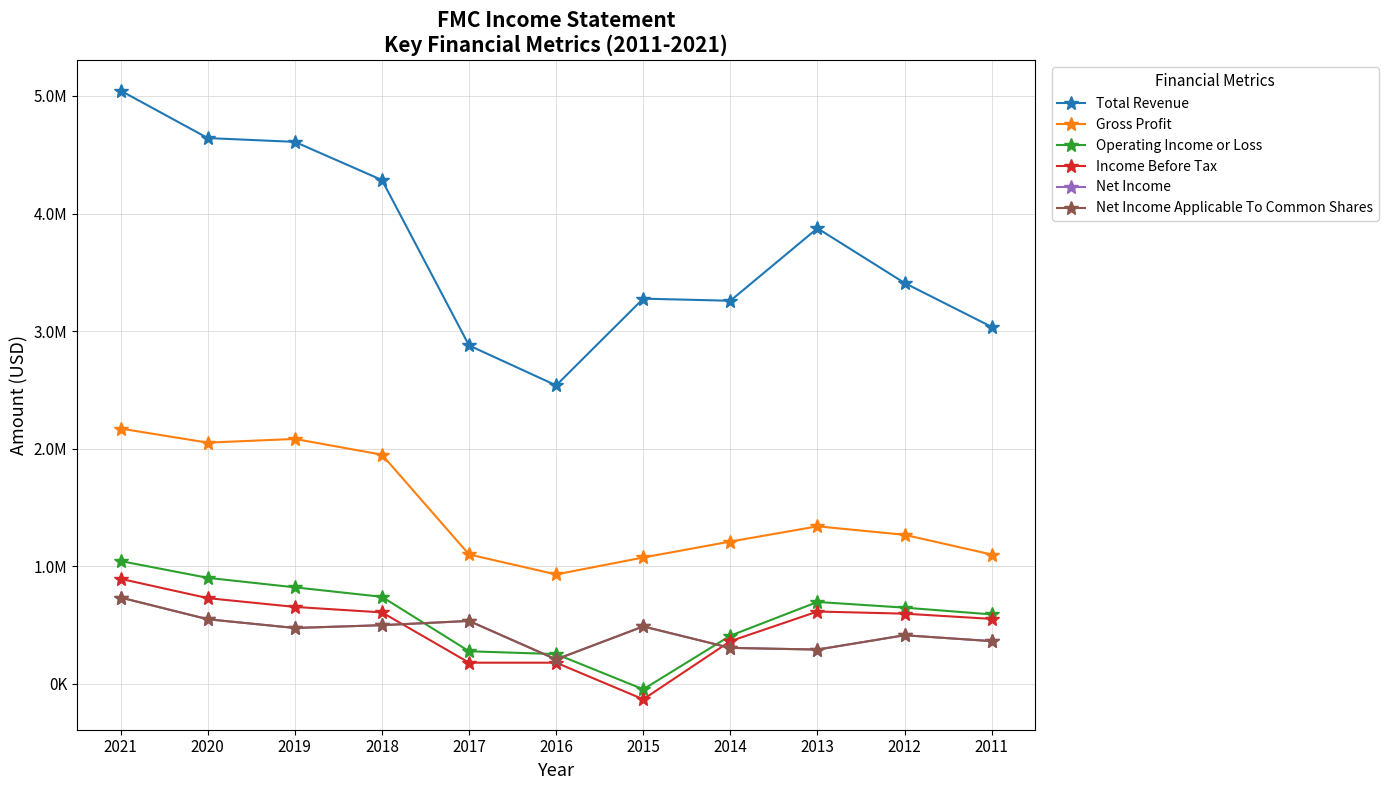

Is this an area chart (filled region under the line)?

No